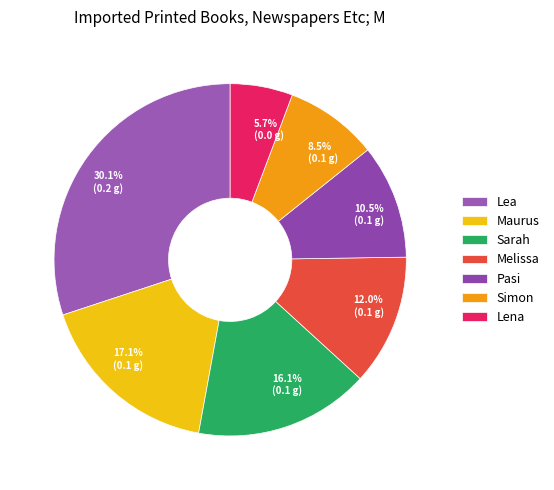

Rank the categories by value from lowest to highest.

Lena, Simon, Pasi, Melissa, Sarah, Maurus, Lea